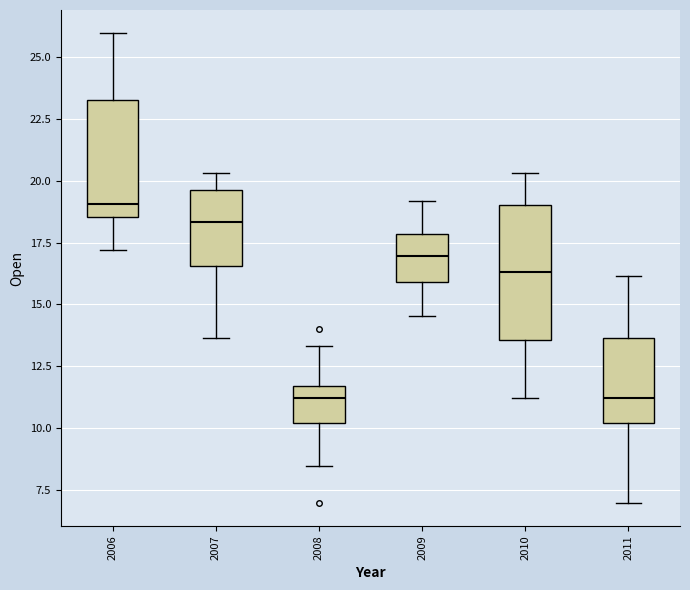

Reading left to right, read every box against the y-axis: the position of its median line, the range the box covers, and the ends of its whiskers. The values are not printed on the chart, so give them approximately, as read against the axis.

2006: median 19.0, box 18.5 to 23.5, whiskers 17.0 to 26.0
2007: median 18.5, box 16.5 to 19.5, whiskers 13.5 to 20.5
2008: median 11.0, box 10.0 to 11.5, whiskers 8.5 to 13.5
2009: median 17.0, box 16.0 to 18.0, whiskers 14.5 to 19.0
2010: median 16.5, box 13.5 to 19.0, whiskers 11.0 to 20.5
2011: median 11.0, box 10.0 to 13.5, whiskers 7.0 to 16.0